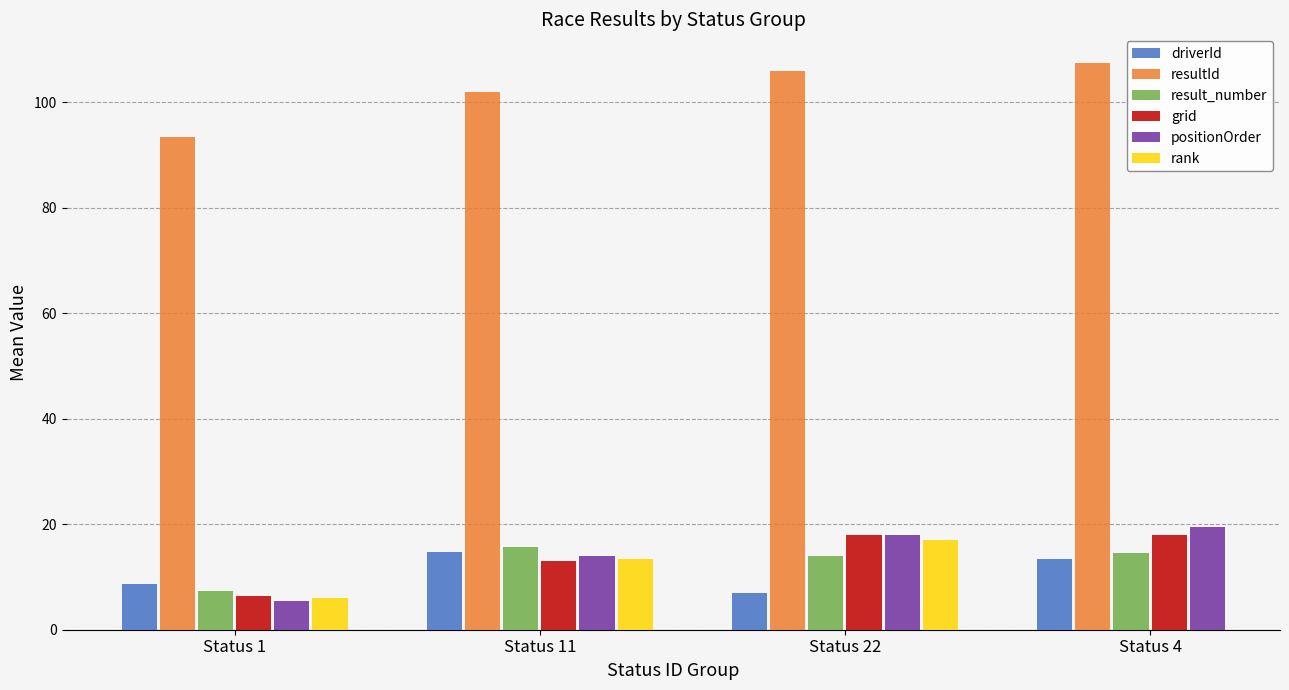

What is the difference between the highest and lowest values at Status 22?

99.0